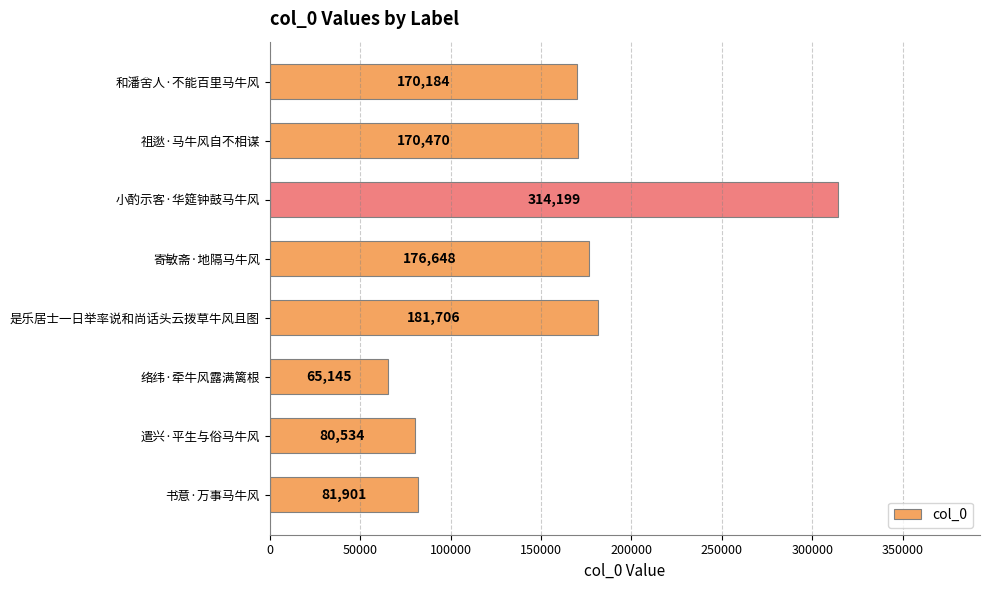

Reading top to bottom, extract all data points from this chart.

和潘舍人·不能百里马牛风=170184	祖逖·马牛风自不相谋=170470	小酌示客·华筵钟鼓马牛风=314199	寄敏斋·地隔马牛风=176648	是乐居士一日举率说和尚话头云拨草牛风且图=181706	络纬·牵牛风露满篱根=65145	遣兴·平生与俗马牛风=80534	书意·万事马牛风=81901